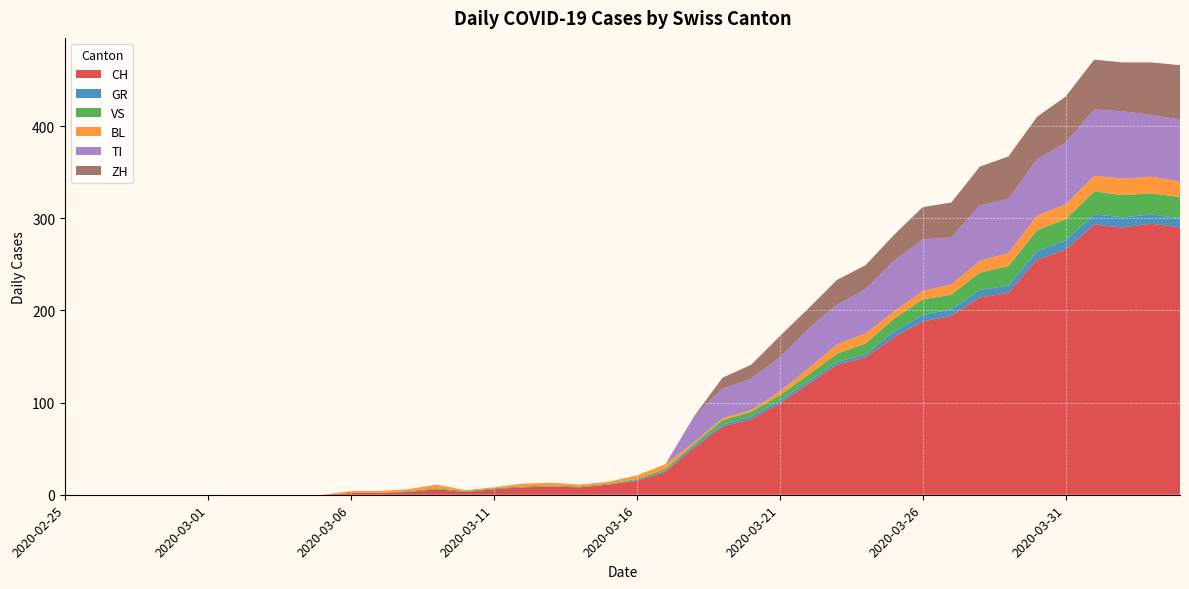

Reading left to right, list all the values displayed in this chart.

CH: 0	0	0	0	0	0	0	0	0	0	2	2	3	6	3	6	8	9	8	11	15	25	51	74	82	99	120	141	149	171	188	194	214	219	255	266	293	290	294	290
GR: 0	0	0	0	0	0	0	0	0	0	0	0	0	0	0	0	0	0	0	0	1	1	2	2	3	3	3	3	3	6	7	7	8	8	9	10	11	11	10	10
VS: 0	0	0	0	0	0	0	0	0	0	0	0	1	1	1	1	1	1	1	1	1	2	2	5	5	6	7	9	12	14	17	16	19	21	23	23	25	24	23	23
BL: 0	0	0	0	0	0	0	0	0	0	2	2	2	4	1	1	3	3	2	2	4	5	2	2	2	4	7	10	11	8	9	11	13	14	16	16	17	18	18	17
TI: 0	0	0	0	0	0	0	0	0	0	0	0	0	0	0	0	0	0	0	0	0	0	28	32	34	37	43	43	48	55	56	51	60	59	61	67	72	73	67	67
ZH: 0	0	0	0	0	0	0	0	0	0	0	0	0	0	0	0	0	0	0	0	0	0	0	12	15	23	22	27	26	28	35	38	42	46	46	50	54	53	57	59